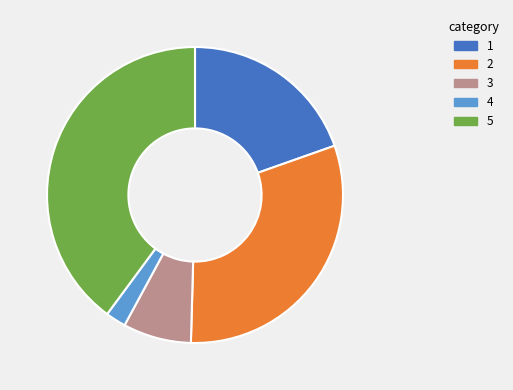

Does any single category account for the majority?

No